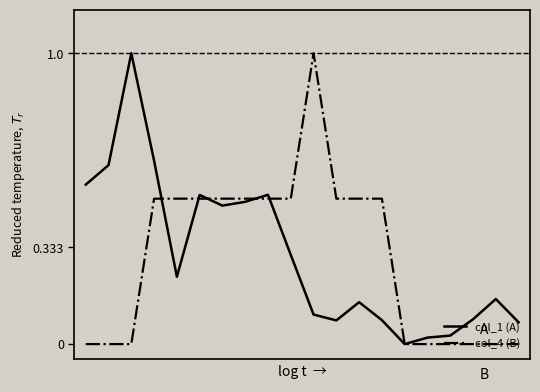

What is the greatest value displayed?

1.0